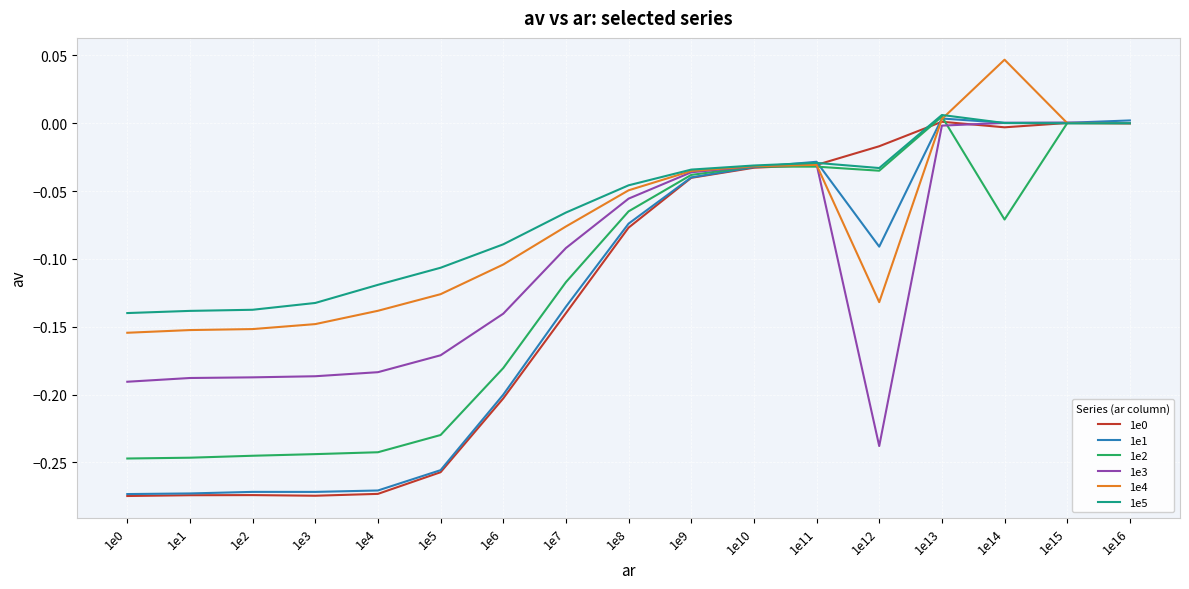

The 1e2 series shows -0.1 at 1e3. True or false?

False